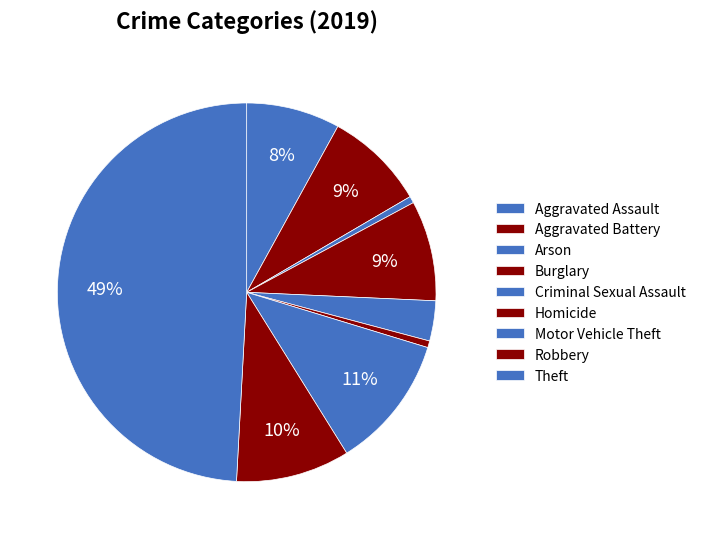

How many segments does this pie chart have?

9